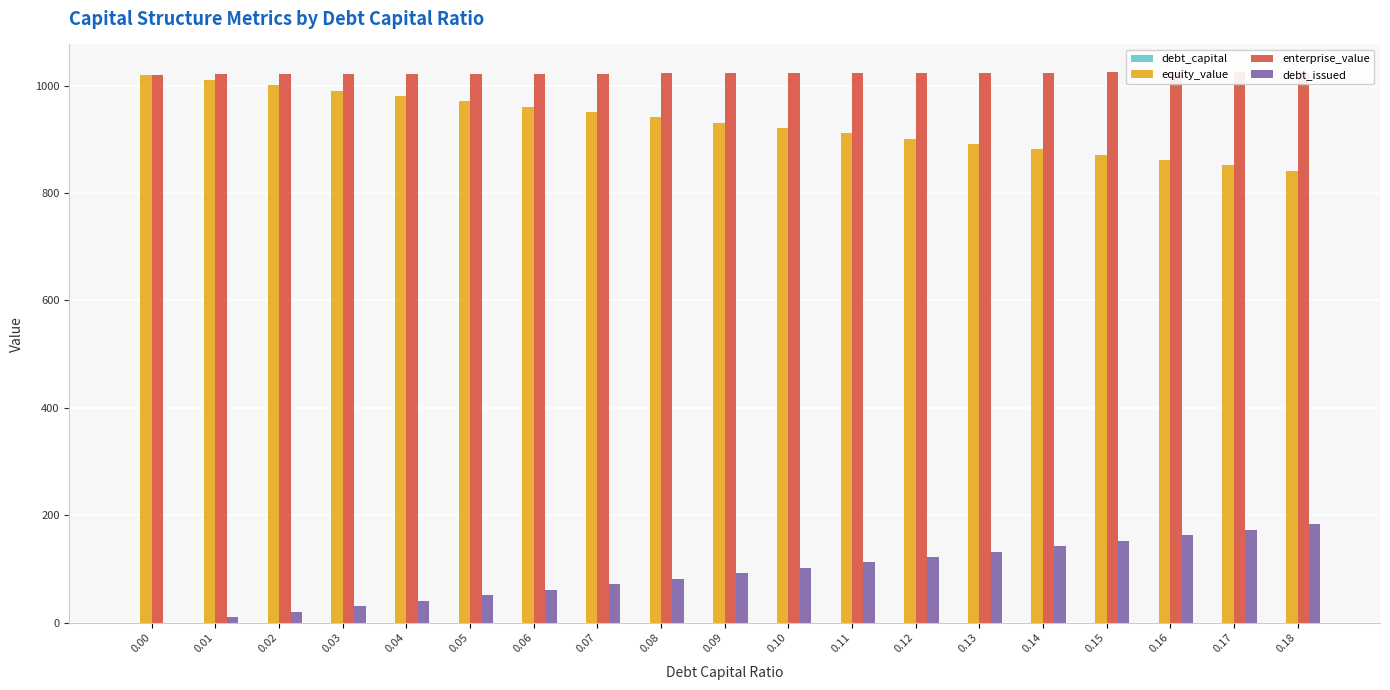

Which series has the largest total across all categories?

enterprise_value